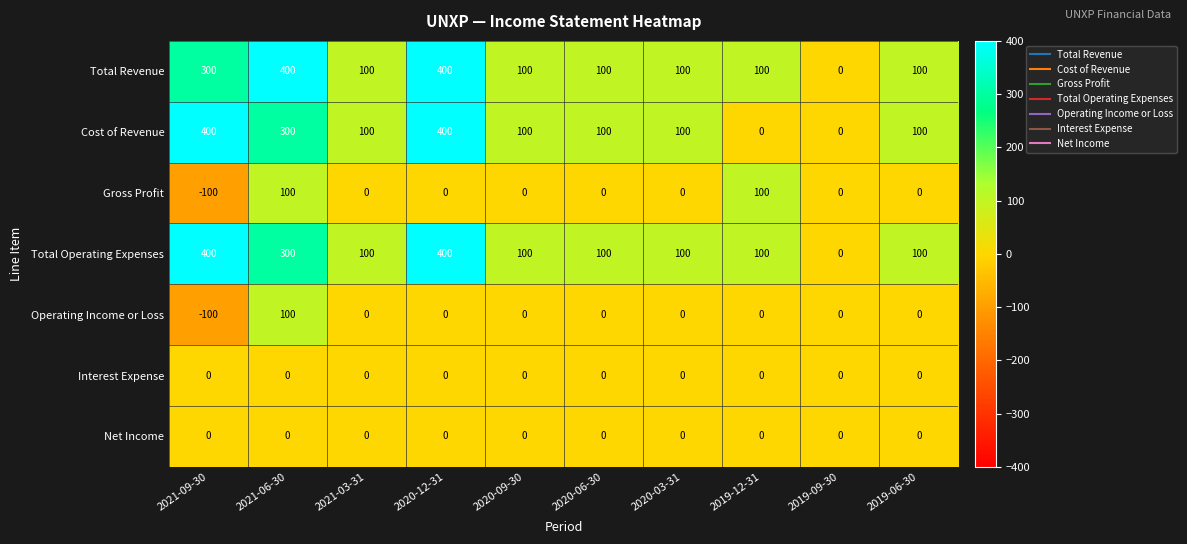

How many Cost of Revenue values are between 100 and 300?

6